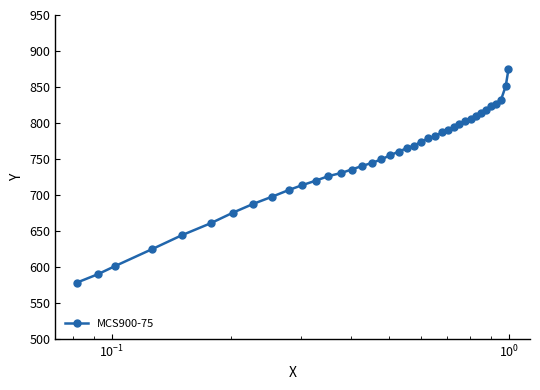

What is the greatest value displayed?

874.4